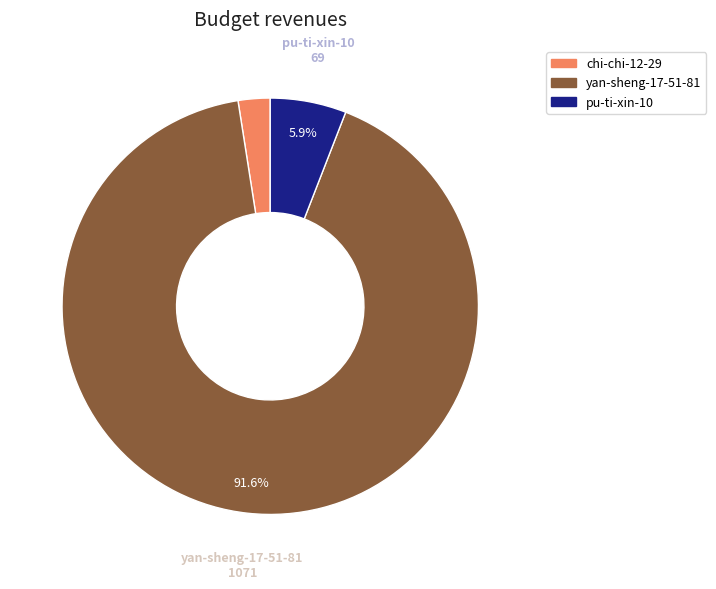

How many segments does this pie chart have?

3